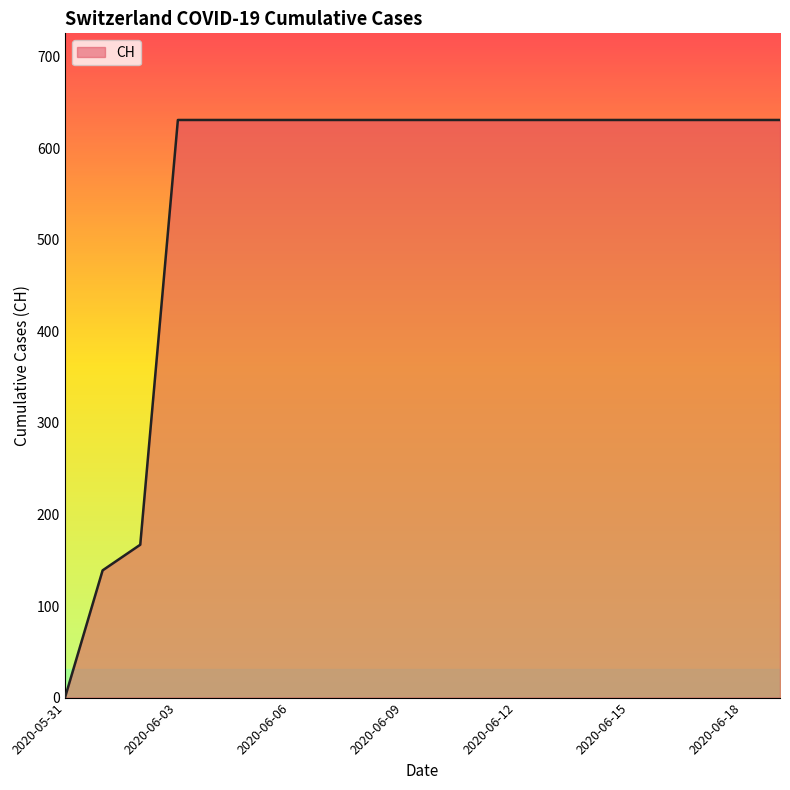

What is the maximum value shown in the chart?

631